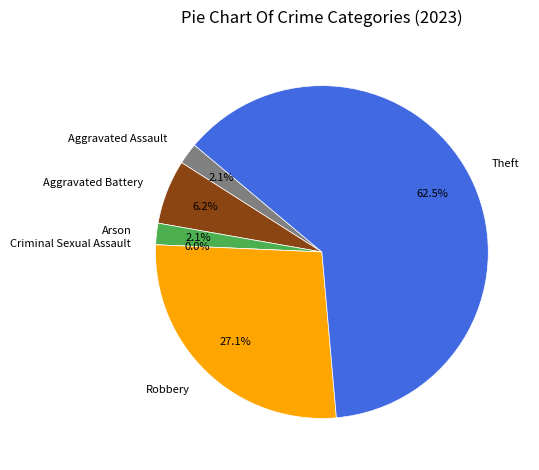

To the nearest percent, what is the average slice percentage?

17%